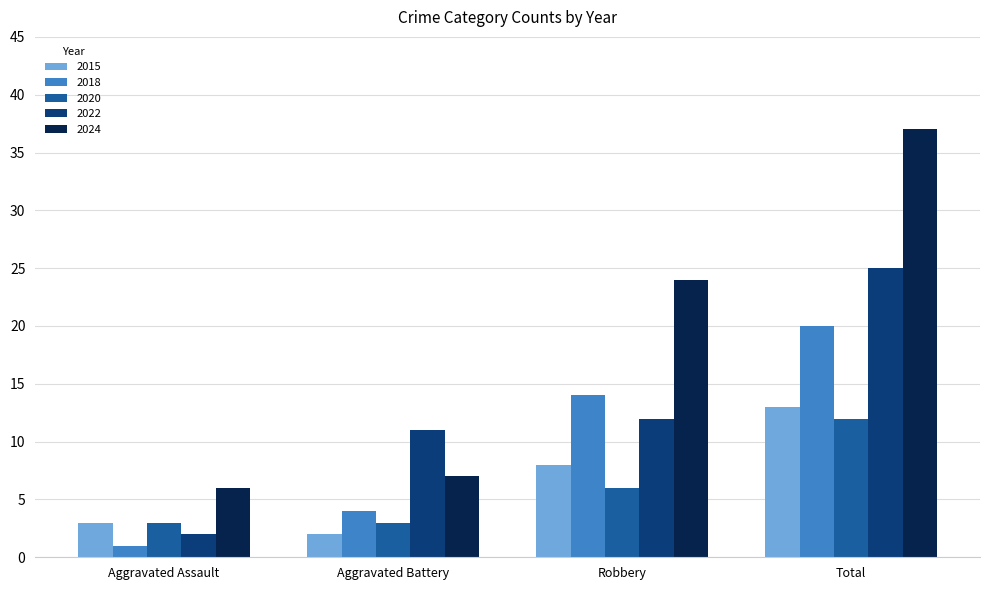

Which series has the largest total across all categories?

2024